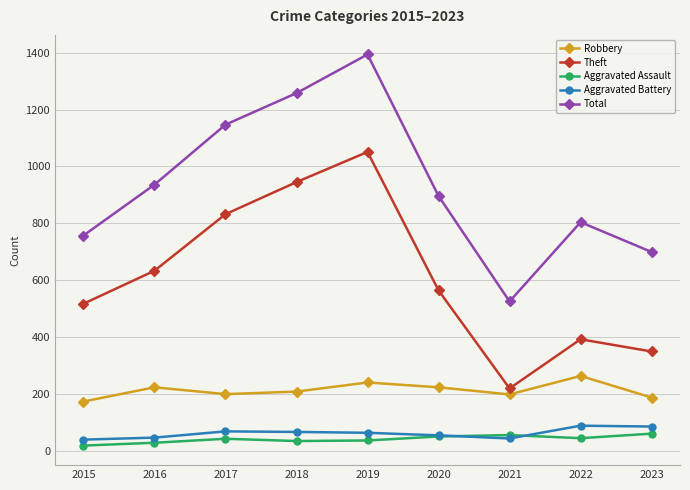

Rank the categories by Theft value from lowest to highest.

2021, 2023, 2022, 2015, 2020, 2016, 2017, 2018, 2019